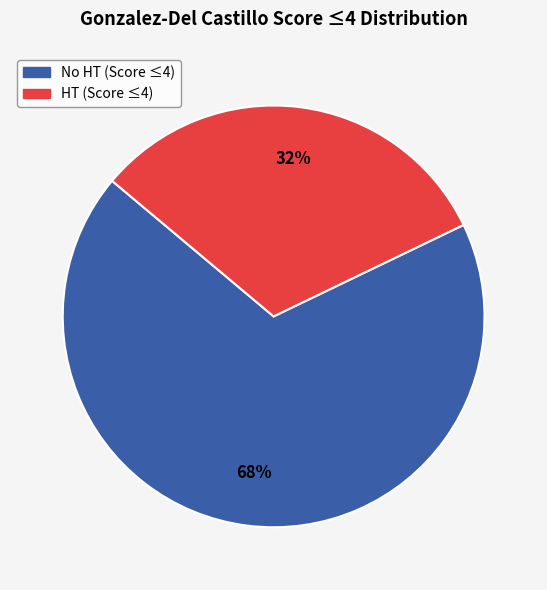

Count the number of slices in the pie.

2